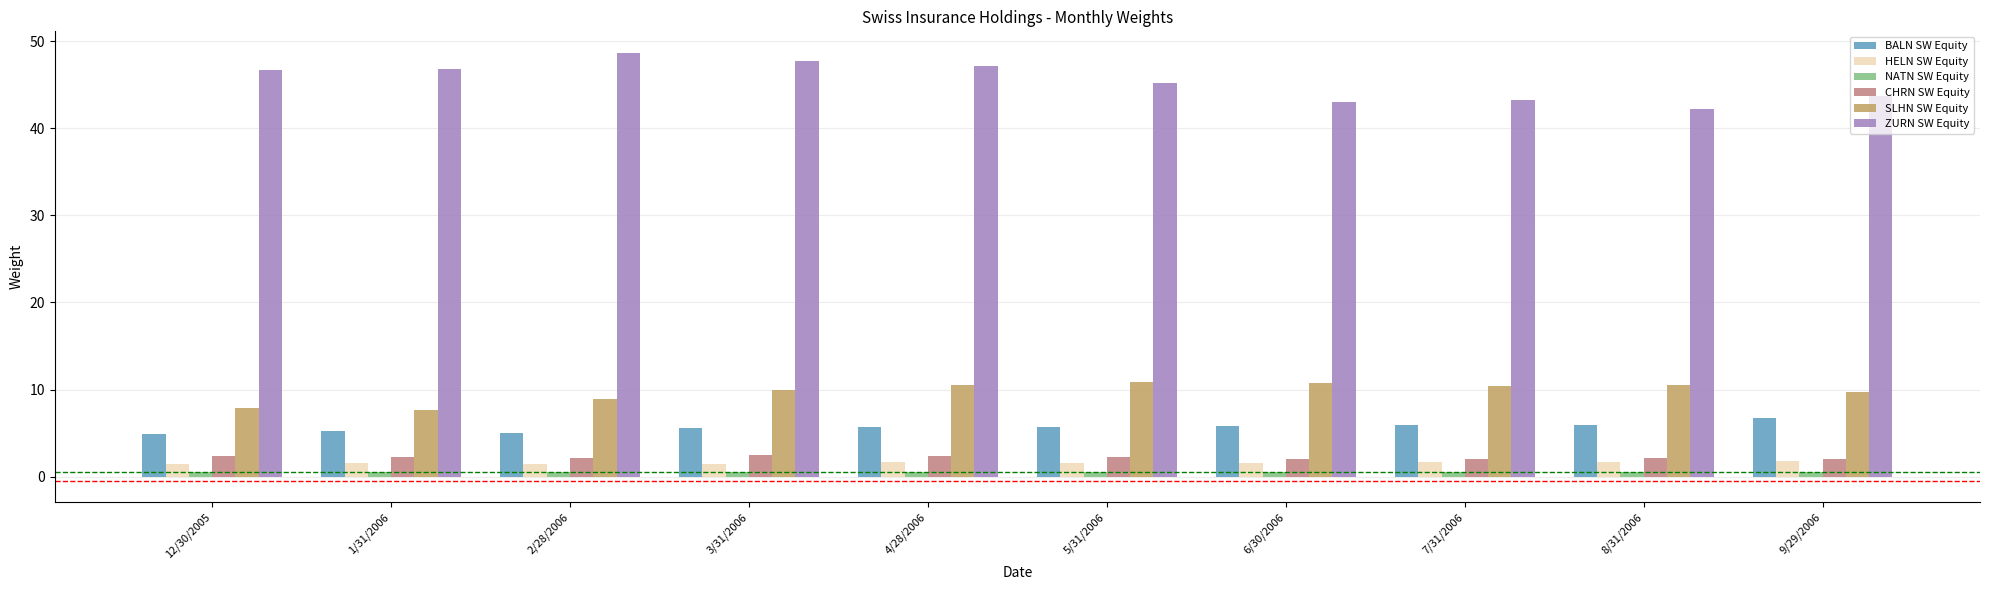

What is the greatest value displayed?

48.7